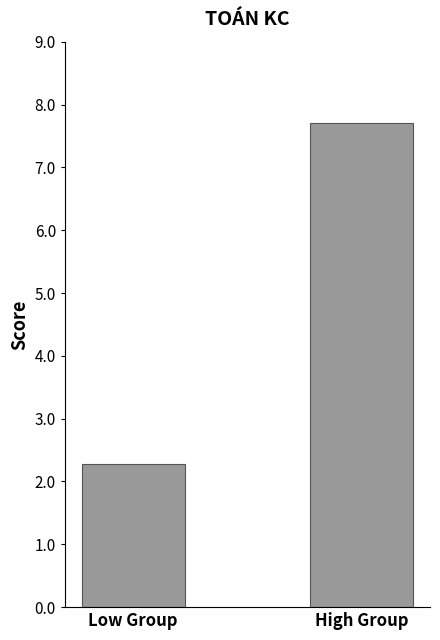

List the labels in order of value, smallest first.

Low Group, High Group